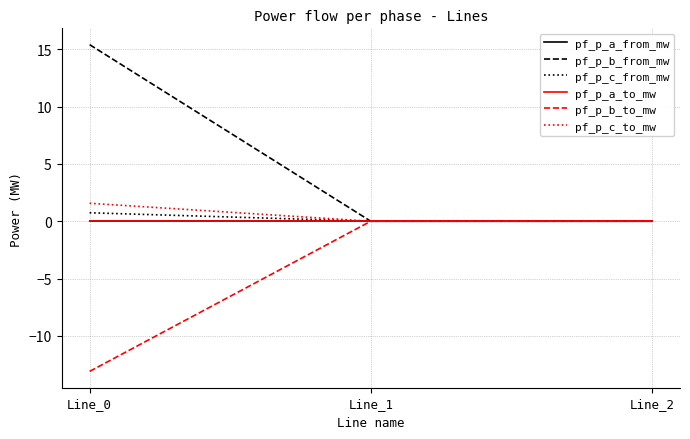

Does the chart display data point markers on the line(s)?

No